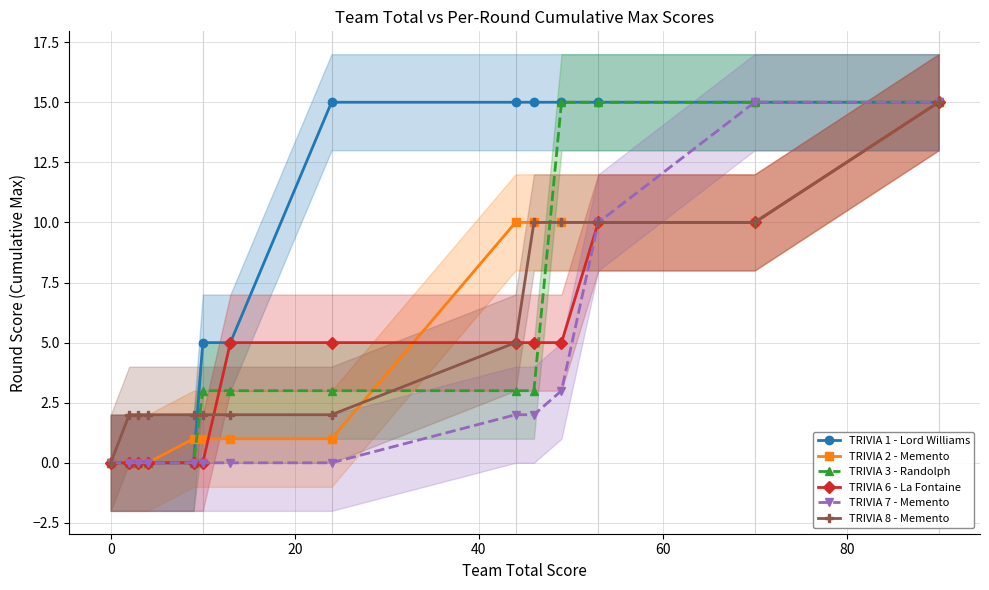

Reading left to right, extract all data points from this chart.

TRIVIA 1 - Lord Williams: 0	0	0	0	0	5	5	15	15	15	15	15	15	15
TRIVIA 2 - Memento: 0	0	0	0	1	1	1	1	10	10	10	10	10	15
TRIVIA 3 - Randolph: 0	0	0	0	0	3	3	3	3	3	15	15	15	15
TRIVIA 6 - La Fontaine: 0	0	0	0	0	0	5	5	5	5	5	10	10	15
TRIVIA 7 - Memento: 0	0	0	0	0	0	0	0	2	2	3	10	15	15
TRIVIA 8 - Memento: 0	2	2	2	2	2	2	2	5	10	10	10	10	15